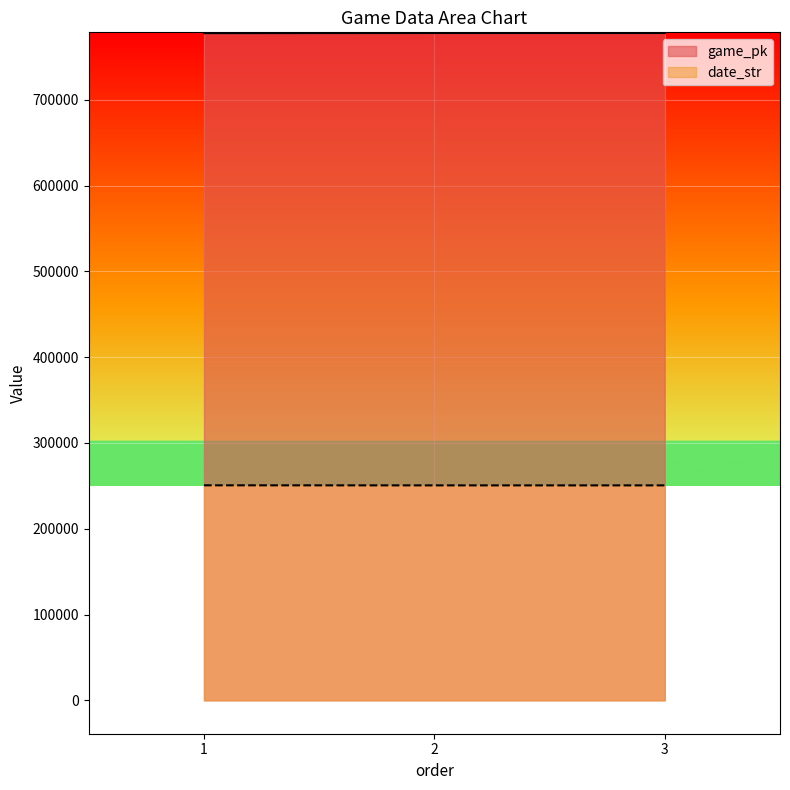

What is the difference between the date_str values at 2 and 1?

81